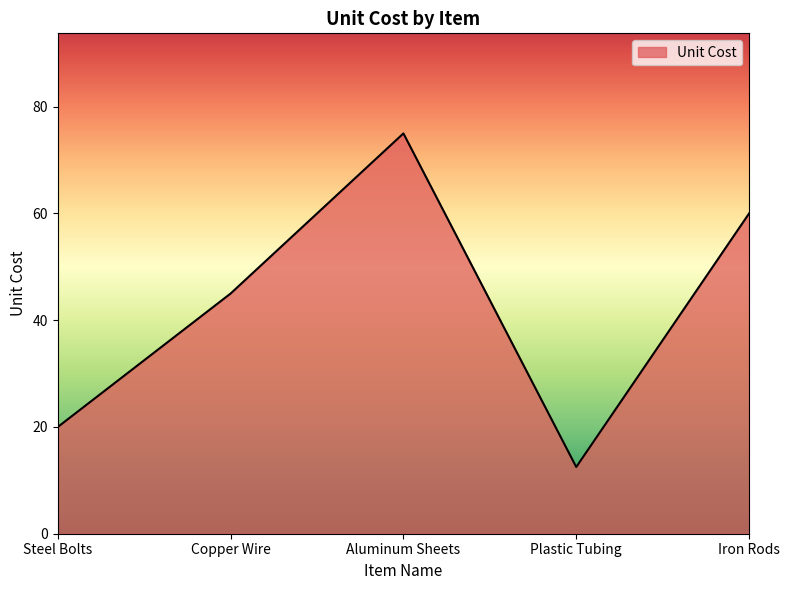

What is the minimum value shown in the chart?

12.5